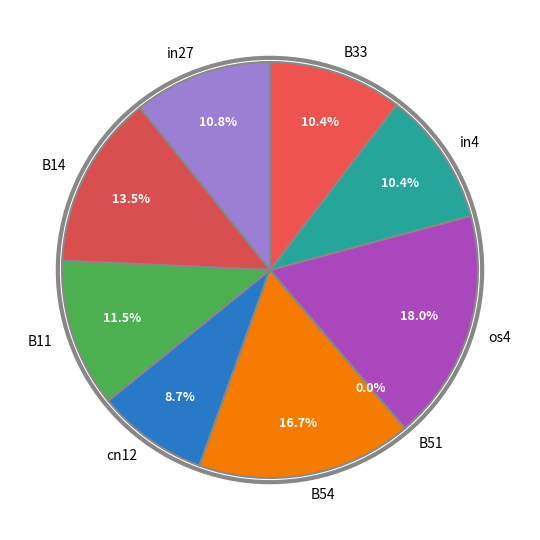

Is it true that B11 is 20% of the pie?

False